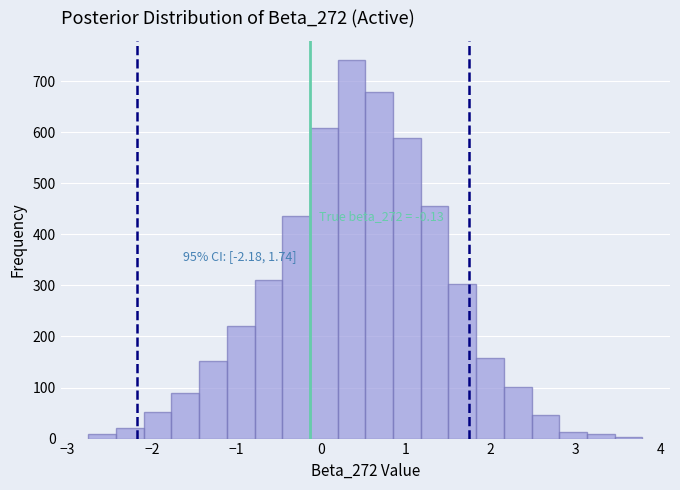

Read against the x-axis, roughly where is the centre of the tallest bar?

0.4